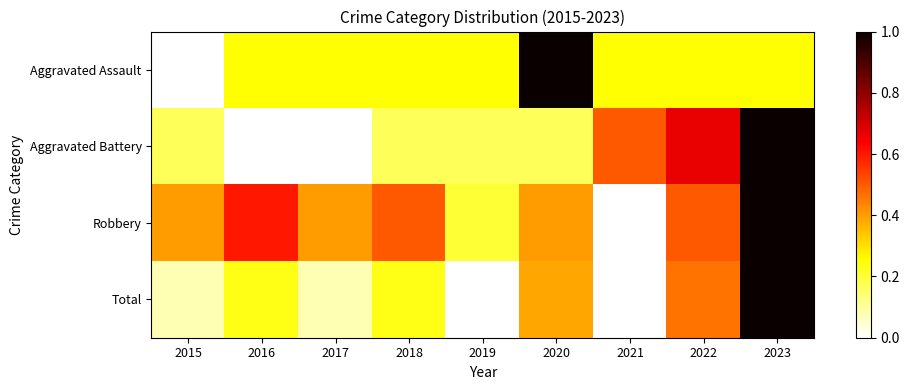

What is the difference between the highest and lowest values at 2017?

0.4